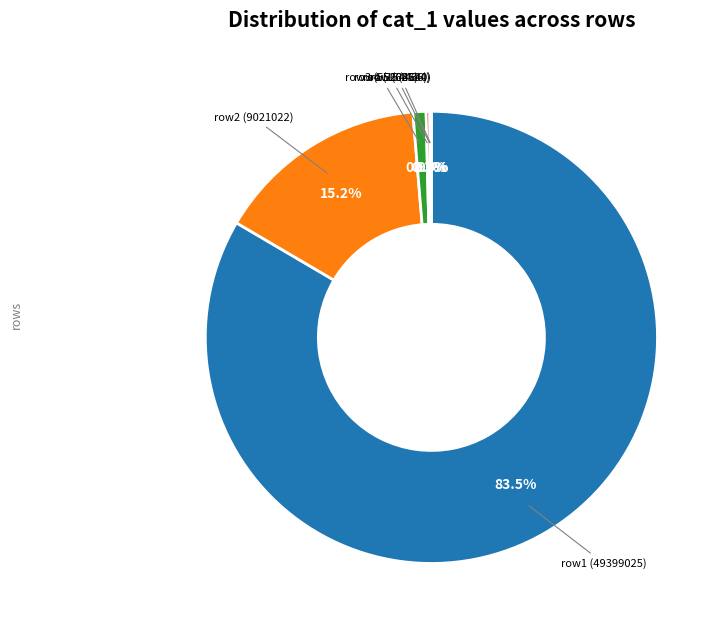

Which slice is the largest?

row1 (49399025)